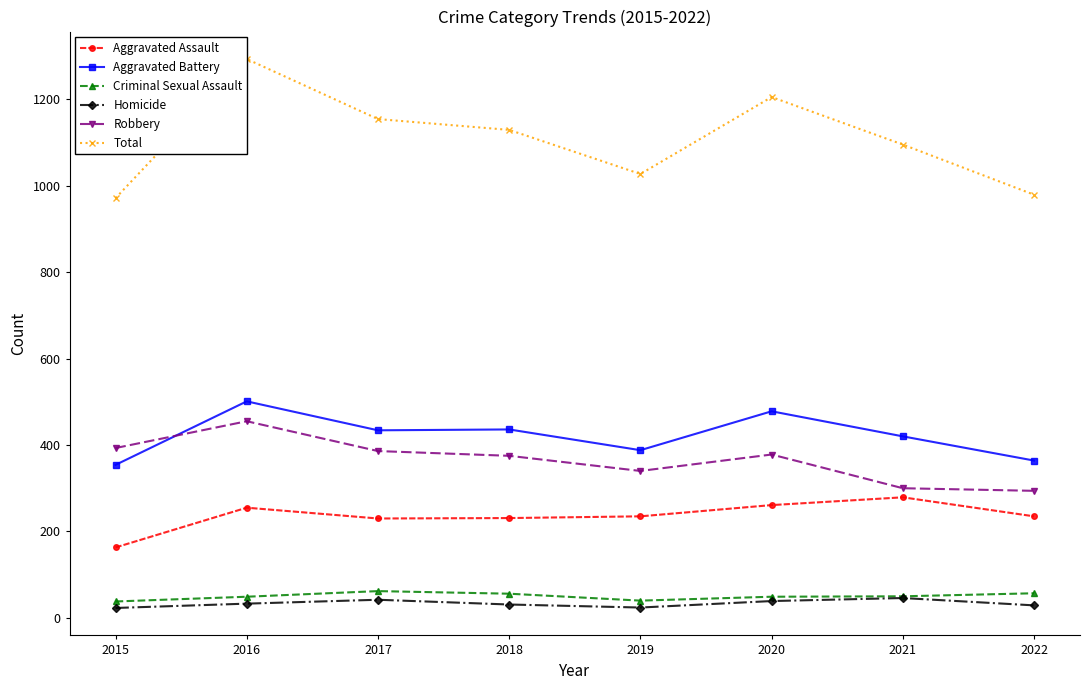

At which category does the chart reach its peak across all series?

2016